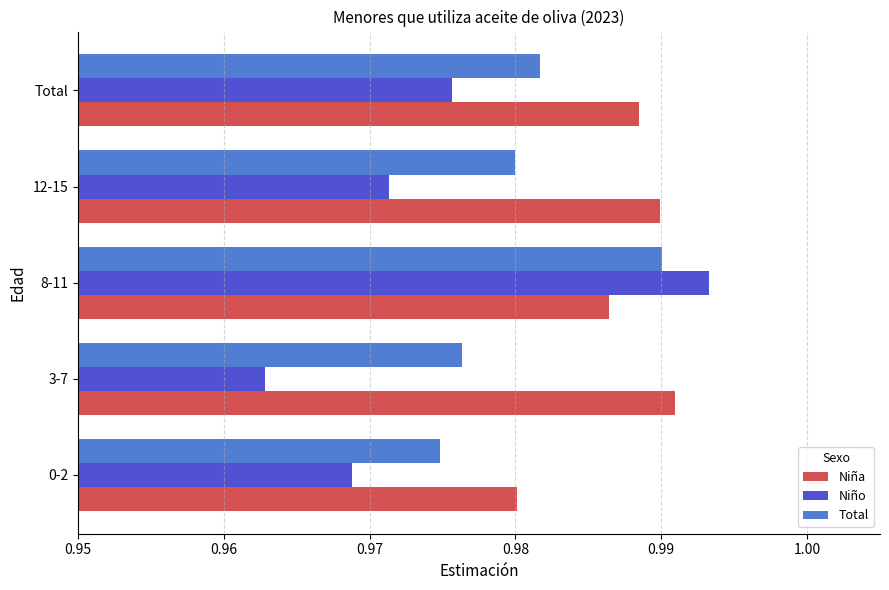

Count the Niña values in the range 0 to 1.

5